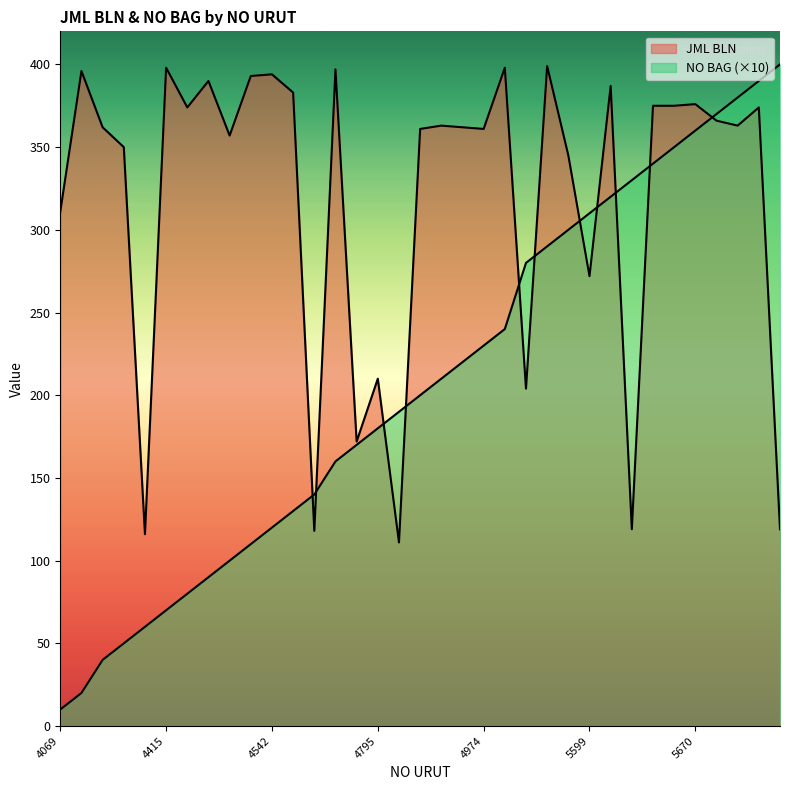

What is the sum of the JML BLN values at 4533 and 5017?

755